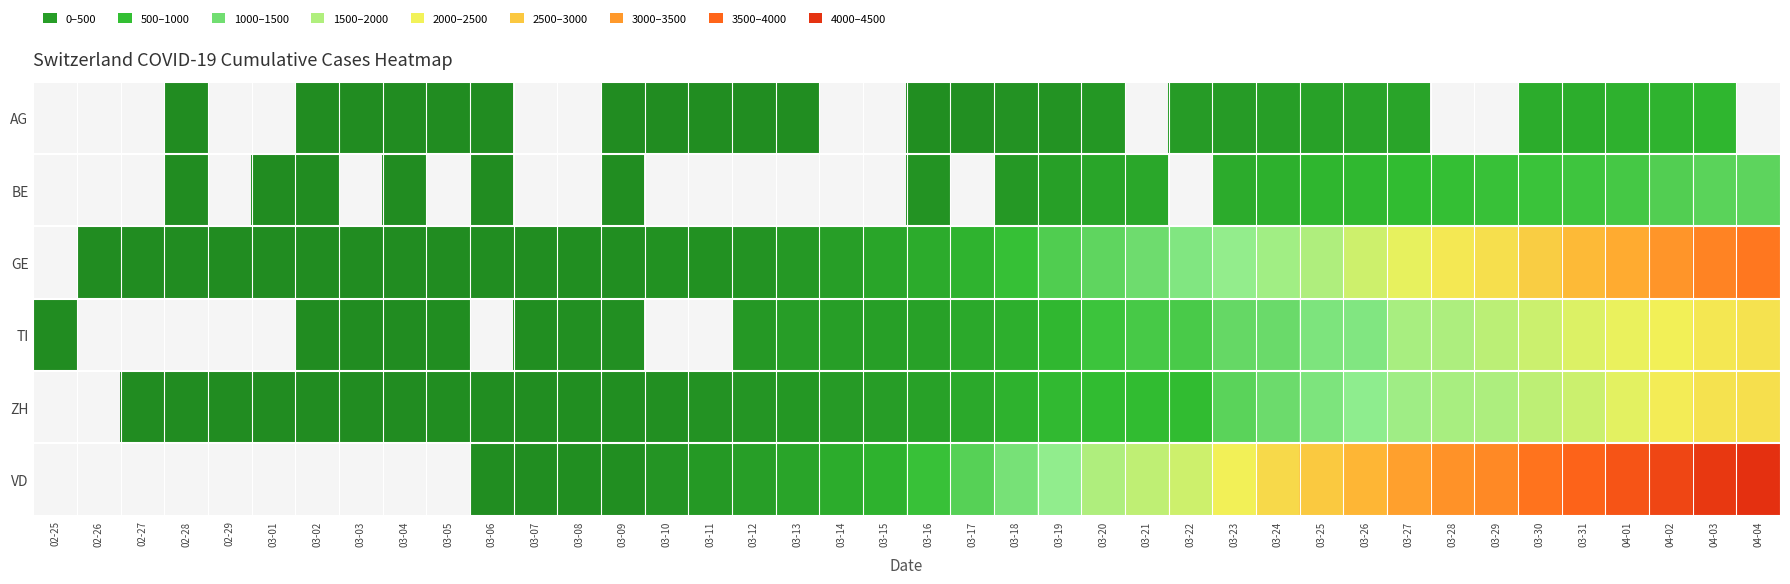

How many positive values does the BE series have?

24